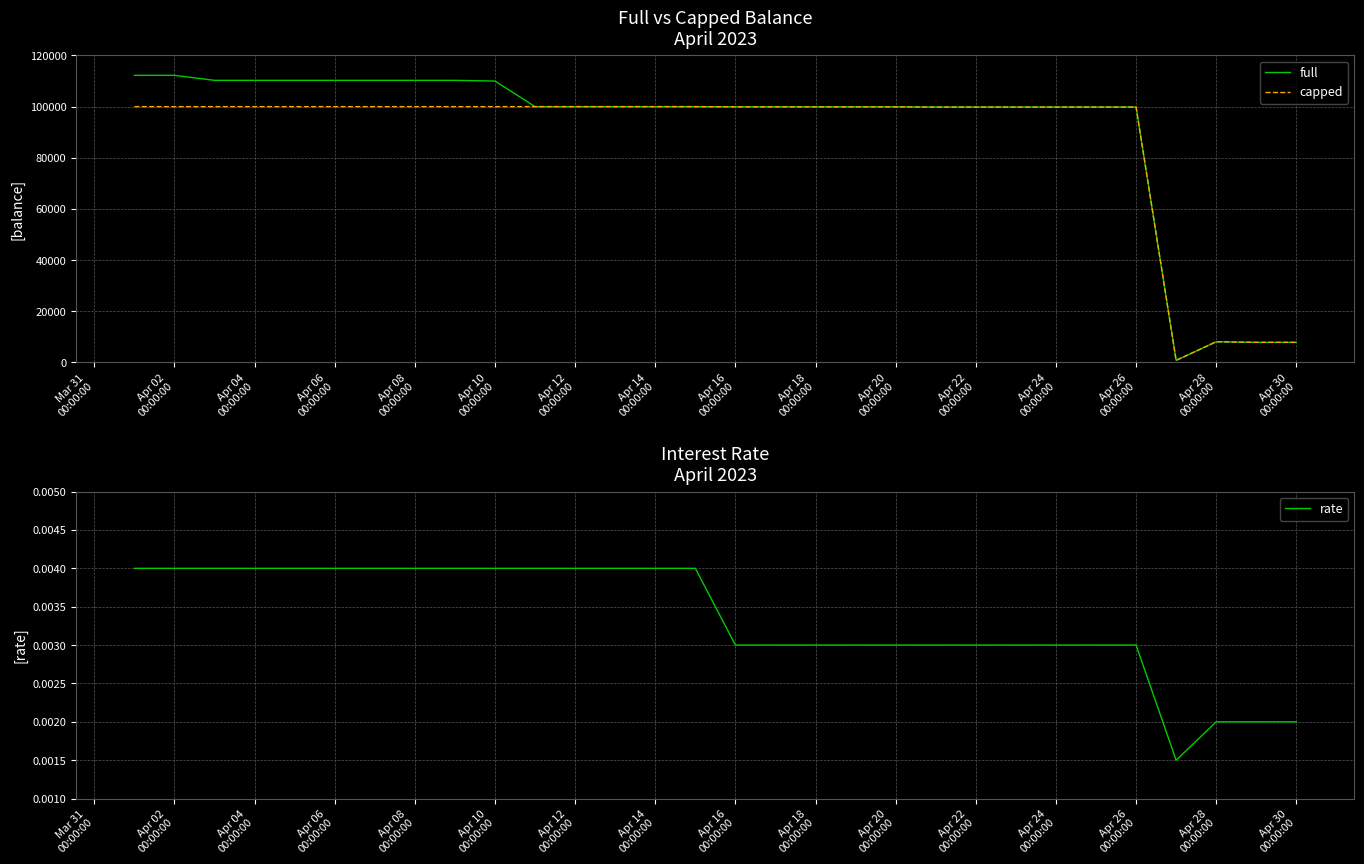

Reading left to right, extract all data points from this chart.

full: 112230.1	112230.1	110275.3	110275.3	110275.3	110275.3	110275.3	110275.3	110275.3	110000.0	100000.0	100000.0	100000.0	100000.0	100000.0	99936.0	99936.0	99917.1	99913.0	99913.1	99836.1	99833.2	99833.2	99833.2	99833.2	99833.2	825.5	8096.8	7868.2	7865.7
capped: 100000.0	100000.0	100000.0	100000.0	100000.0	100000.0	100000.0	100000.0	100000.0	100000.0	100000.0	100000.0	100000.0	100000.0	100000.0	99936.0	99936.0	99917.1	99913.0	99913.1	99836.1	99833.2	99833.2	99833.2	99833.2	99833.2	825.5	8096.8	7868.2	7865.7
rate: 0.0	0.0	0.0	0.0	0.0	0.0	0.0	0.0	0.0	0.0	0.0	0.0	0.0	0.0	0.0	0.0	0.0	0.0	0.0	0.0	0.0	0.0	0.0	0.0	0.0	0.0	0.0	0.0	0.0	0.0